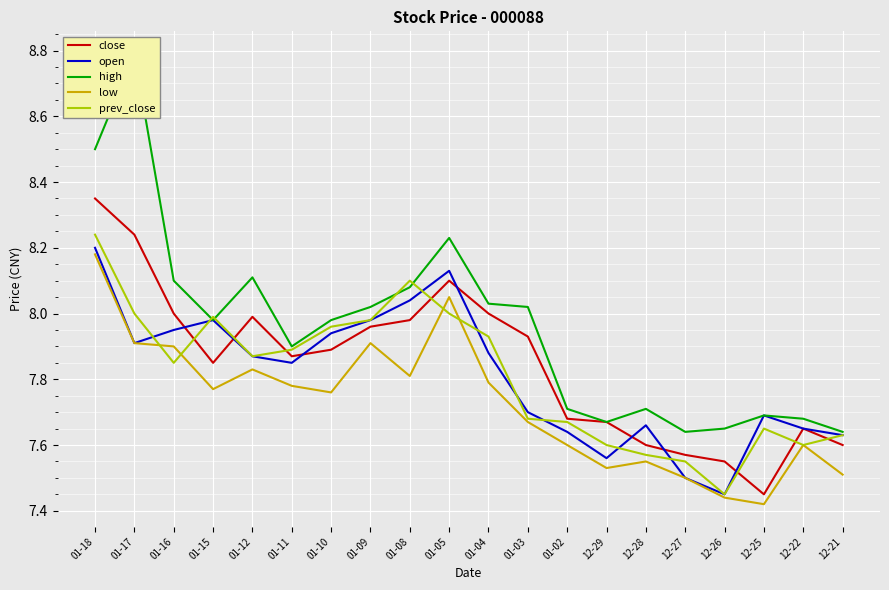

What are all the series names shown in the legend?

close, open, high, low, prev_close